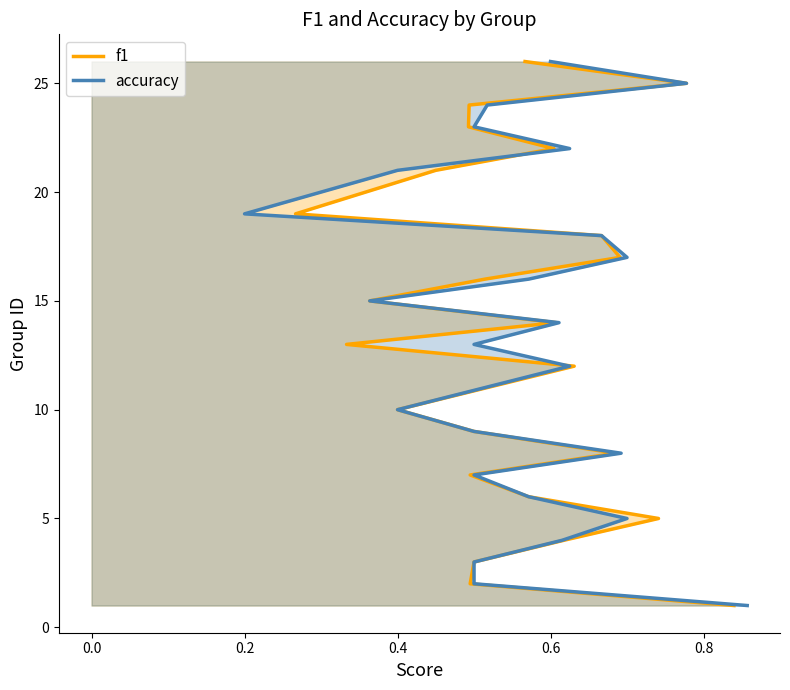

Which series has the largest total across all categories?

f1